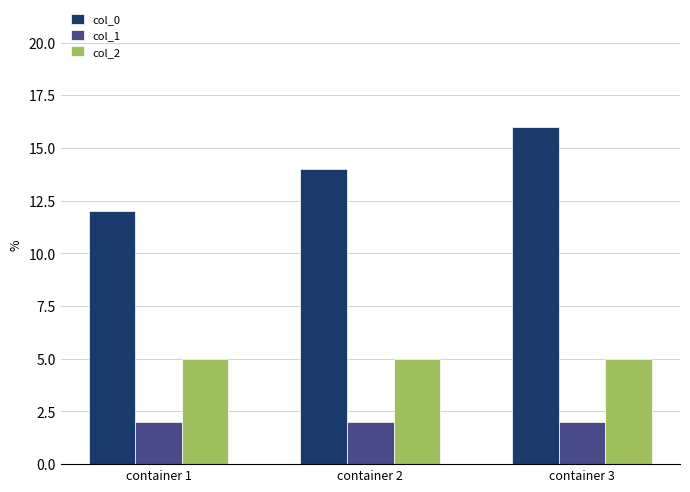

What is the minimum value shown in the chart?

2